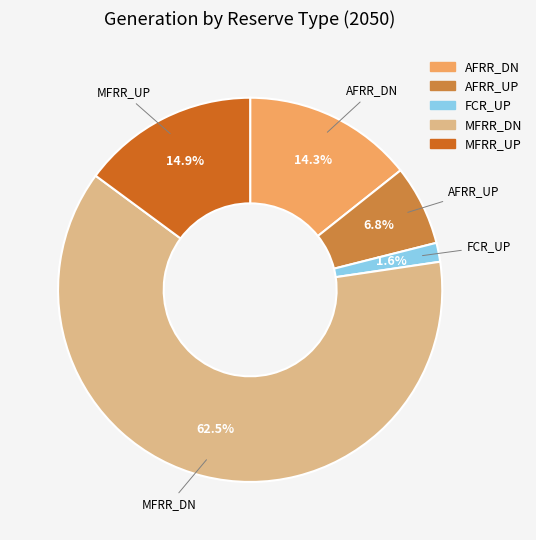

Rank the categories by value from lowest to highest.

FCR_UP, AFRR_UP, AFRR_DN, MFRR_UP, MFRR_DN